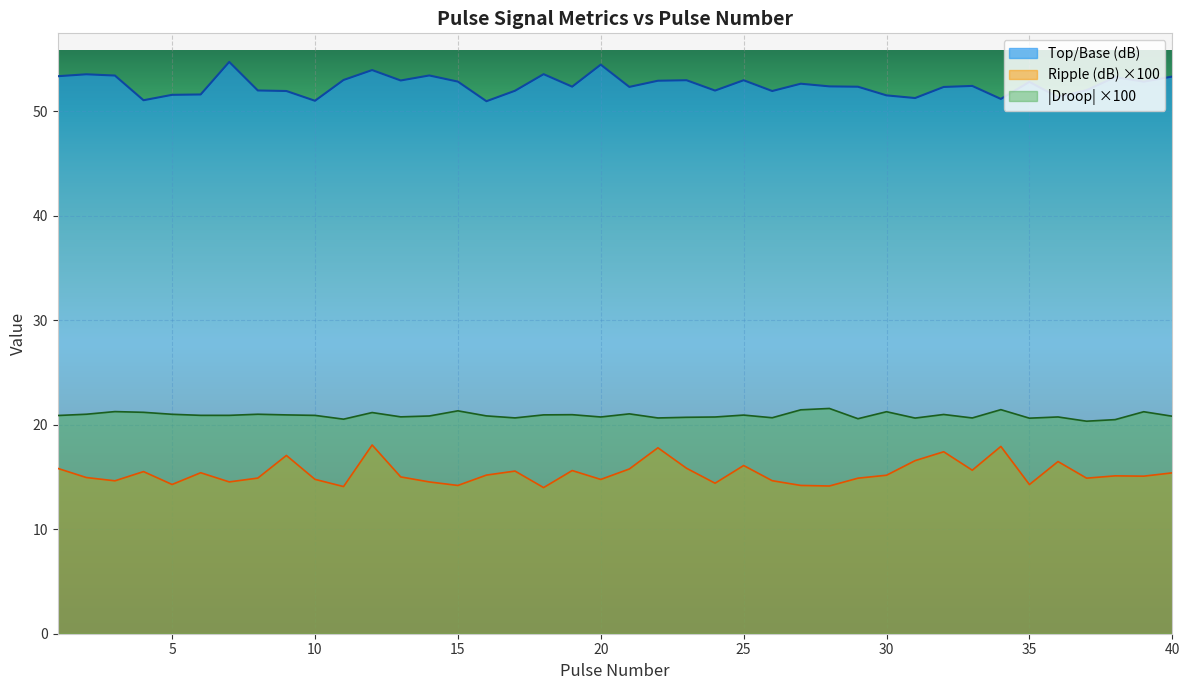

Which category has the lowest value in the Top/Base (dB) series?

16